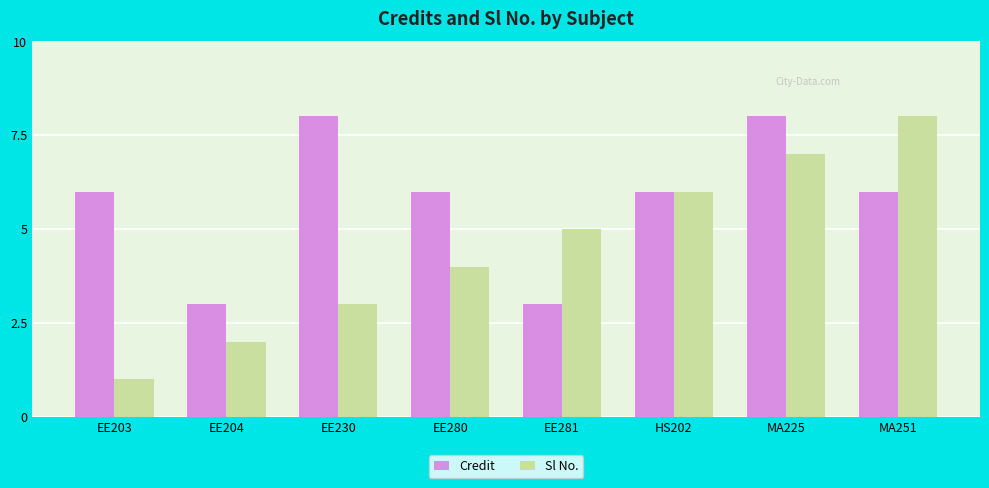

Which series has the largest total across all categories?

Credit